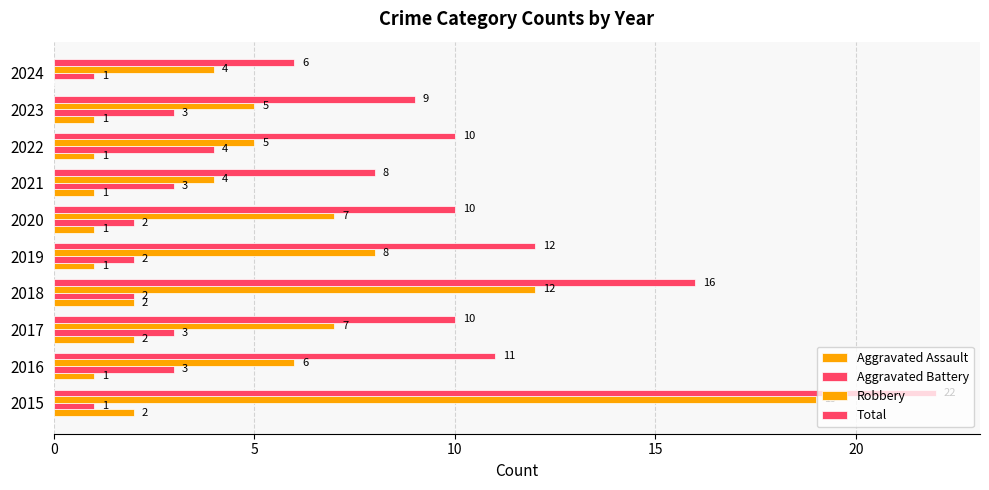

What is the sum of all Total values?

114